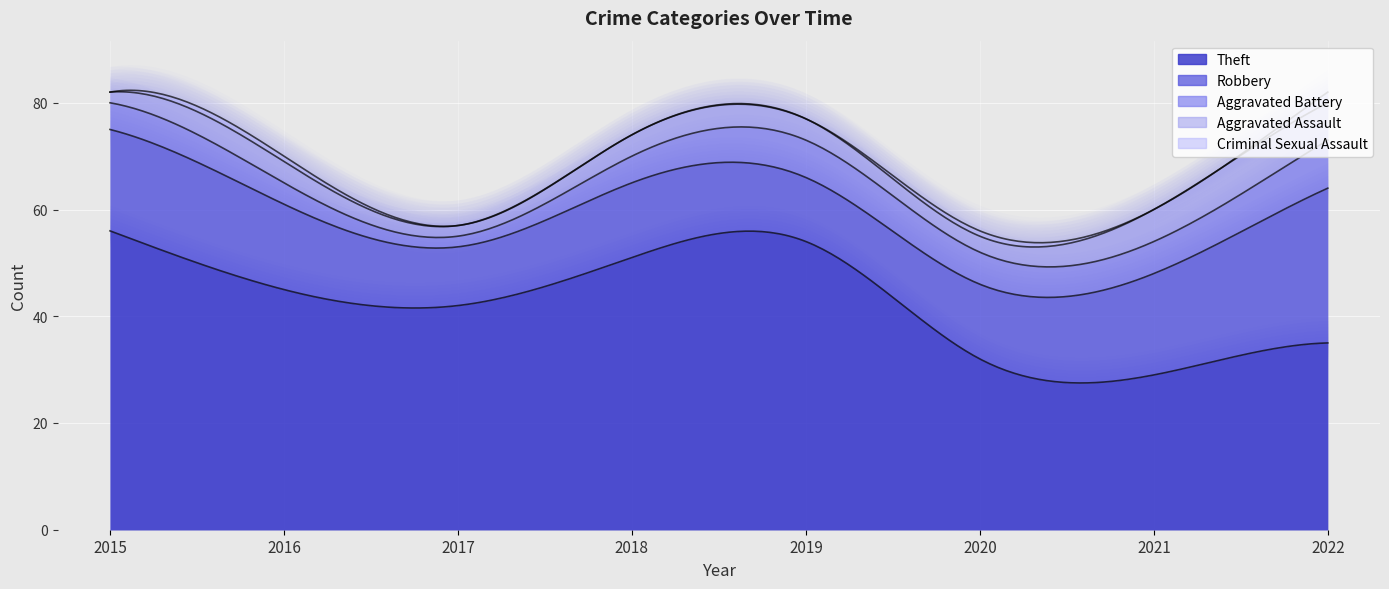

What are all the series names shown in the legend?

Theft, Robbery, Aggravated Battery, Aggravated Assault, Criminal Sexual Assault